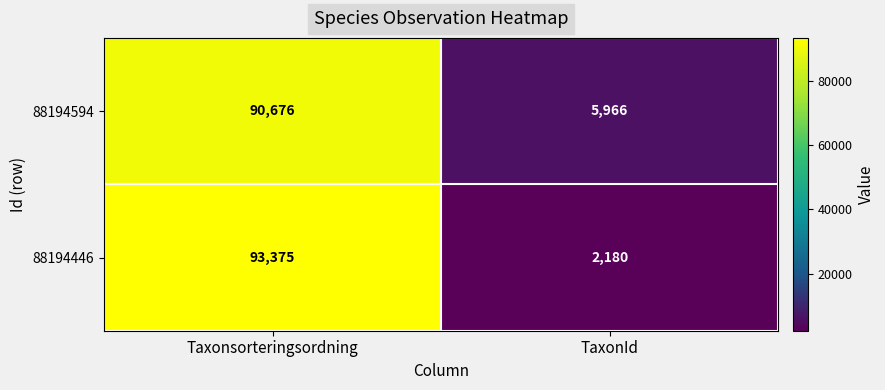

At which category does the chart reach its peak across all series?

Taxonsorteringsordning